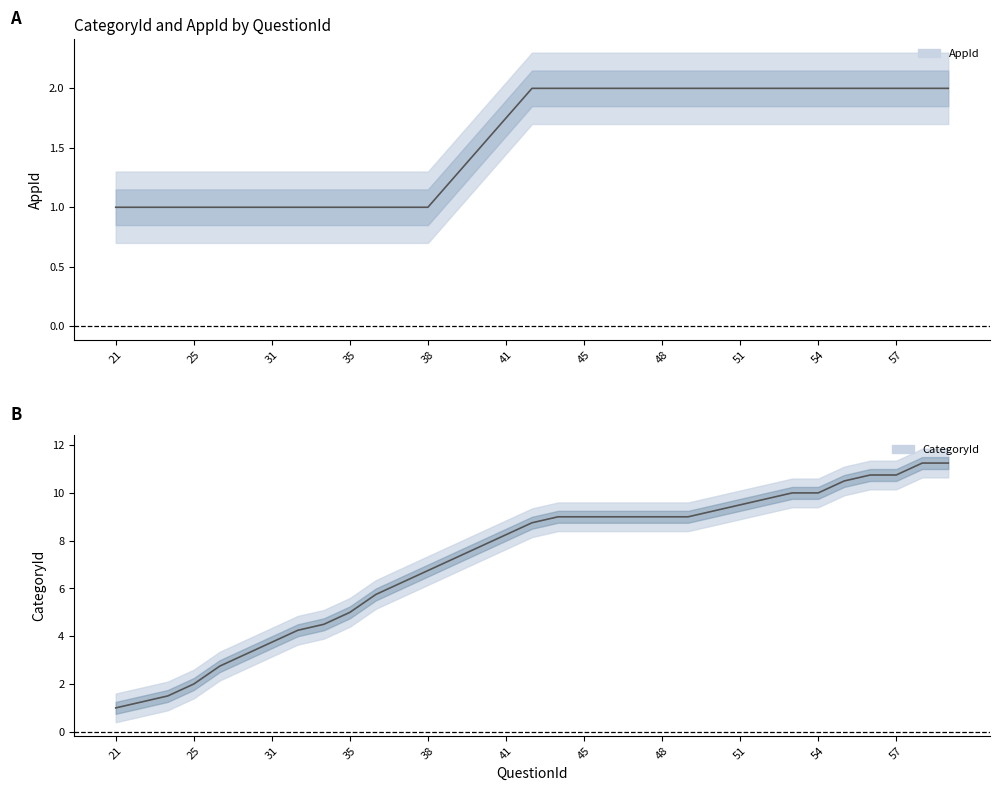

What is the difference between the maximum and minimum values?

10.2